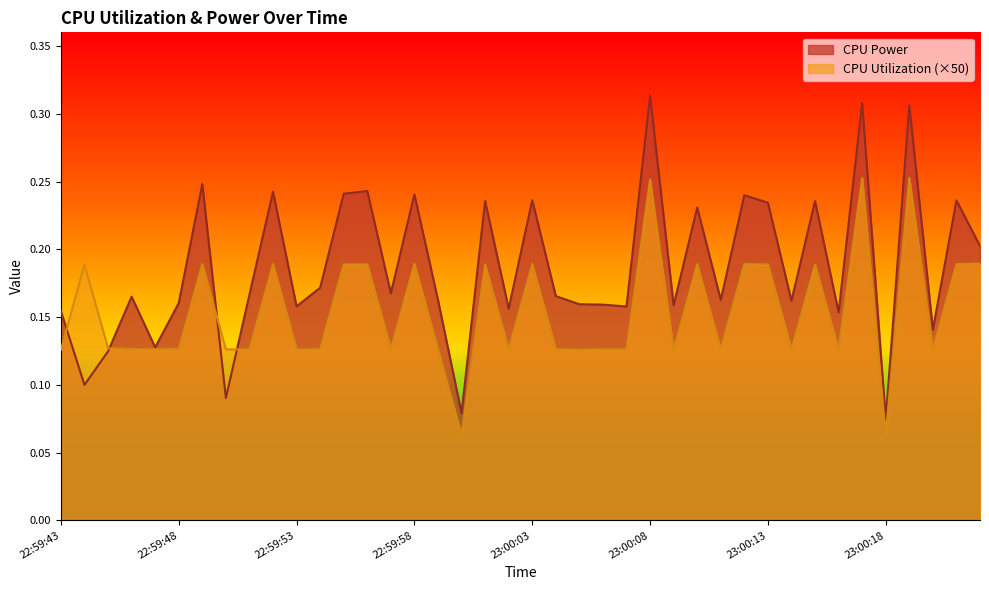

How many intersections are there between CPU Power and CPU Utilization?

4